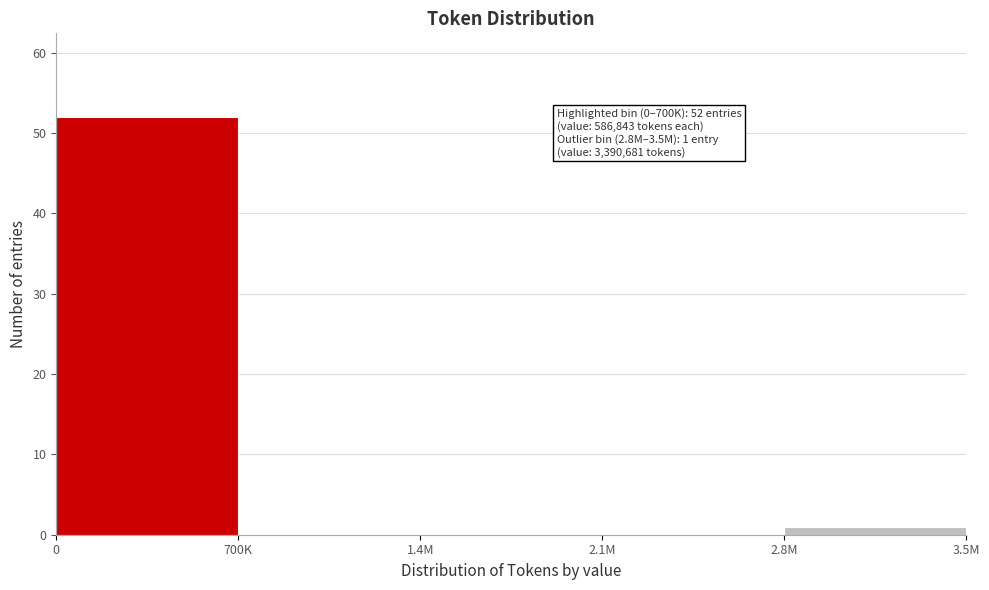

Reading right to left, transcribe all the data shown in this chart.

2.8M=1	2.1M=0	1.4M=0	700K=0	0=52